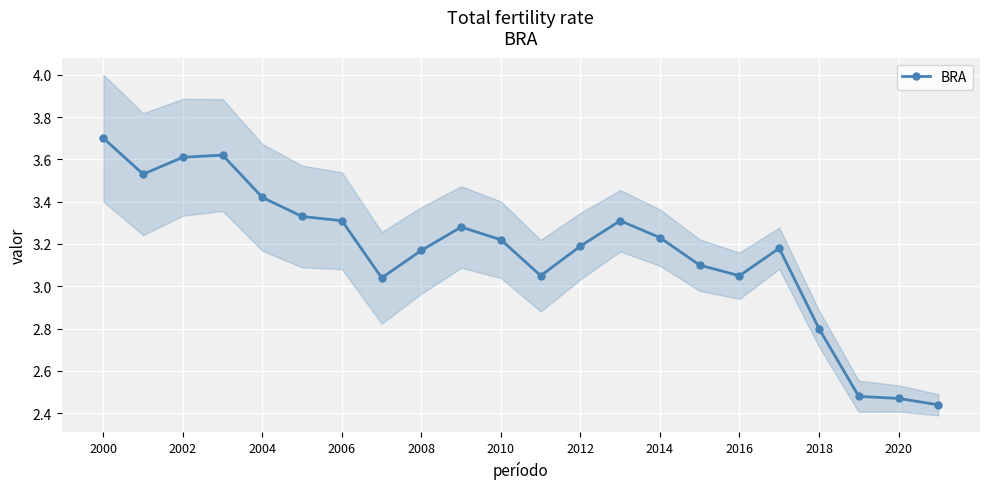

Where does the data first go above 3?

2000